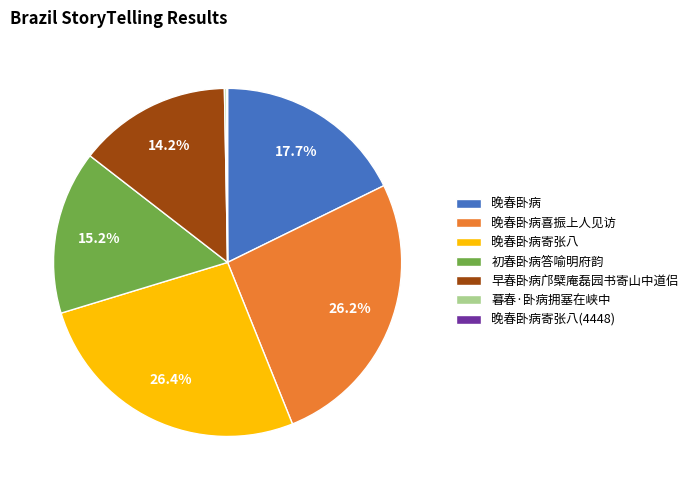

Which has a higher value, 晚春卧病寄张八 or 初春卧病答喻明府韵?

晚春卧病寄张八